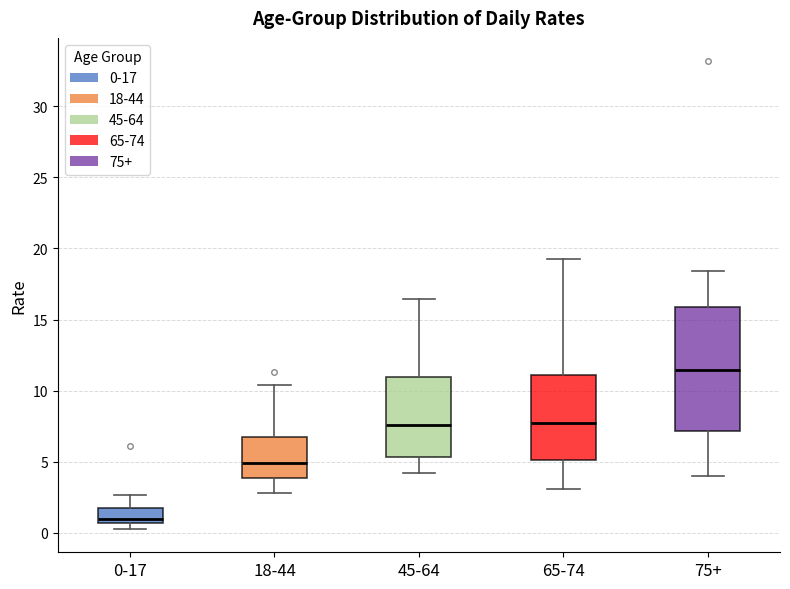

Where does the upper whisker of the box for 18-44 end on the y-axis? The values are not printed on the chart, so give them approximately, as read against the axis.

10.5